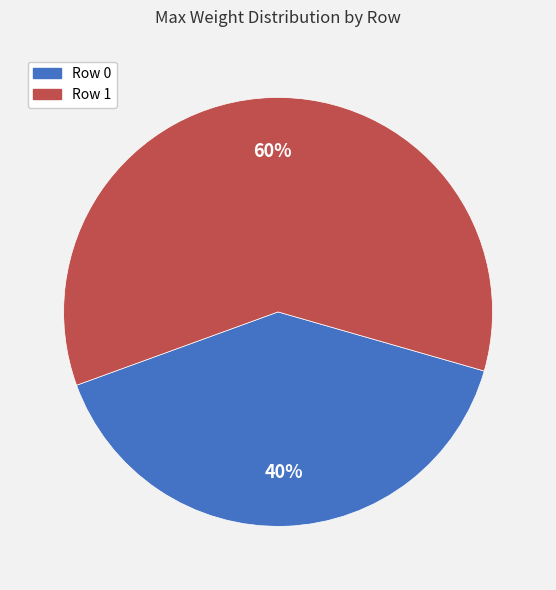

What is the majority slice?

Row 1